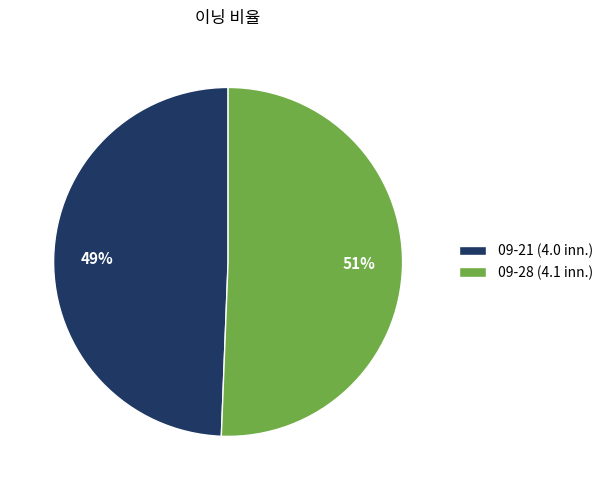

Between 09-28 (4.1 inn.) and 09-21 (4.0 inn.), which is larger?

09-28 (4.1 inn.)